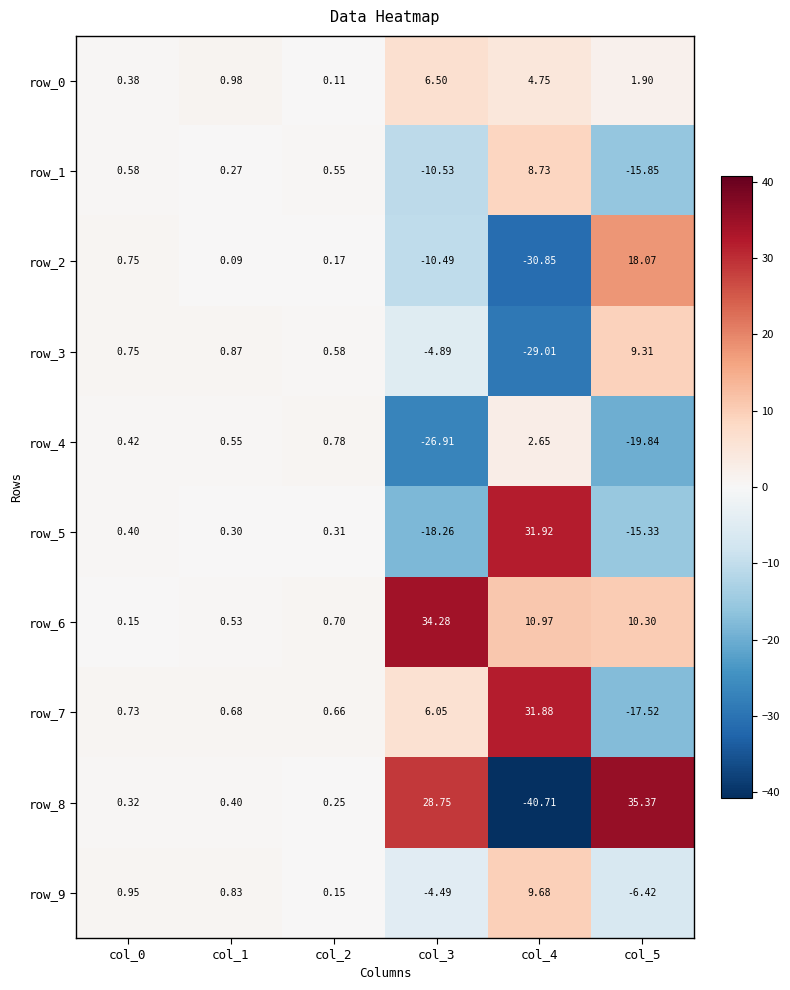

Rank the series by their maximum value, from lowest to highest.

row_4, row_0, row_1, row_3, row_9, row_2, row_7, row_5, row_6, row_8